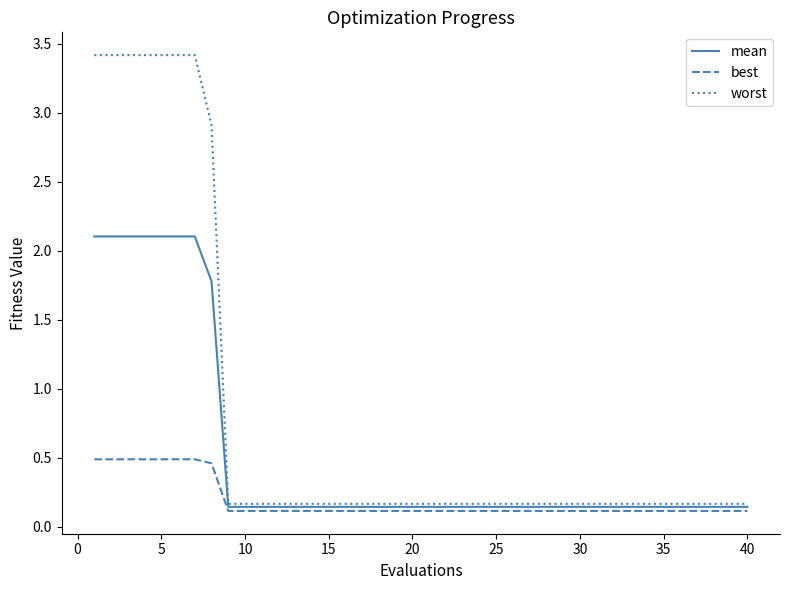

Rank the series by their average value, from lowest to highest.

best, mean, worst